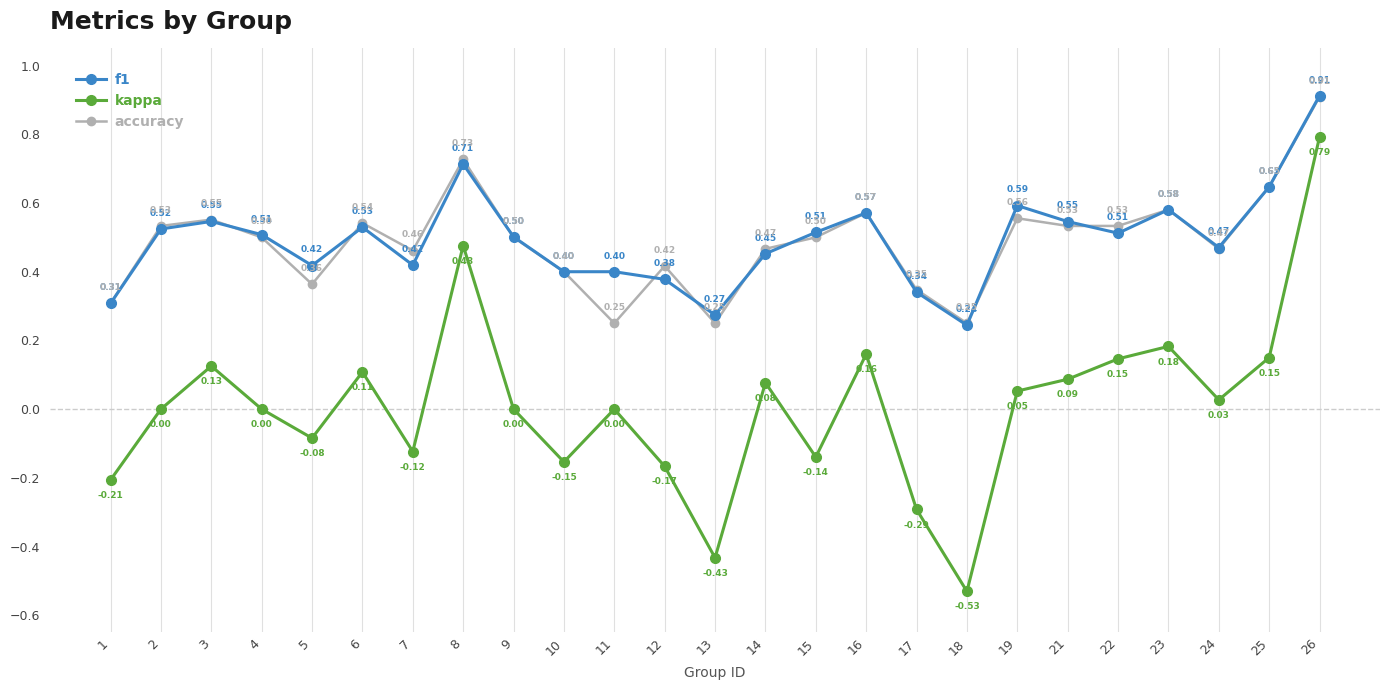

Which series changed the most between 2 and 25?

kappa